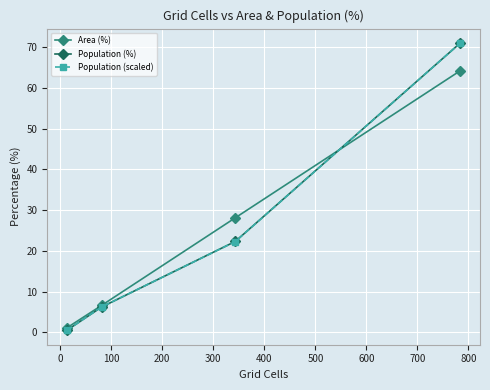

What are all the series names shown in the legend?

Area (%), Population (%), Population (scaled)